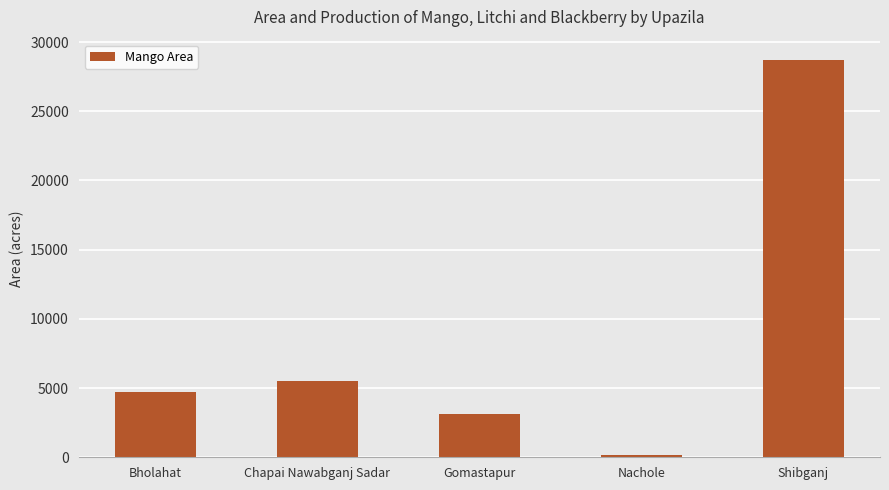

Are the bars grouped side by side (vs. stacked)?

No